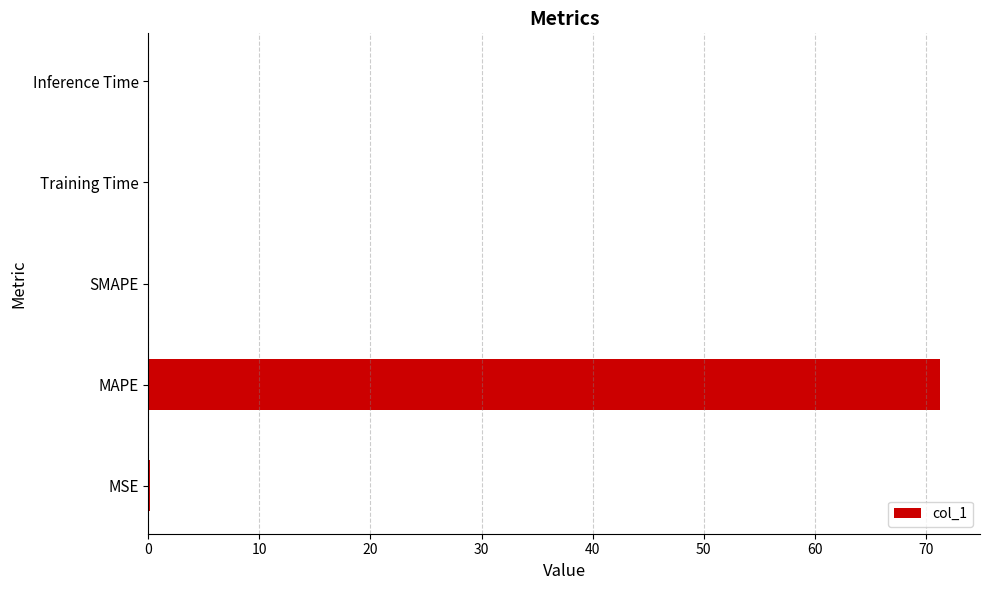

True or false: the data shows 0.0 at Training Time.

True